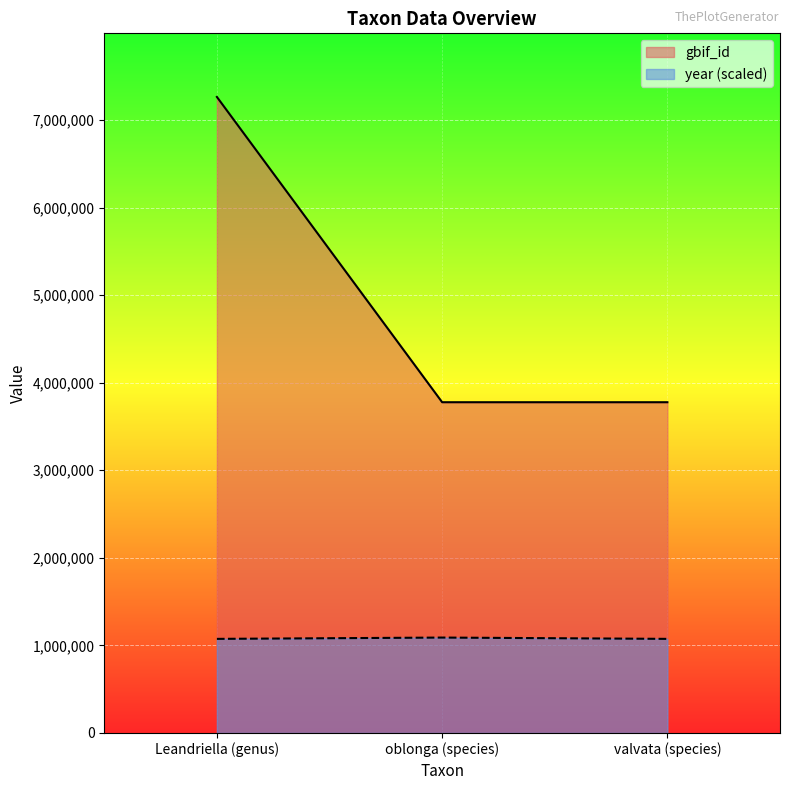

The value of gbif_id at valvata (species) is 3777461.0. True or false?

True